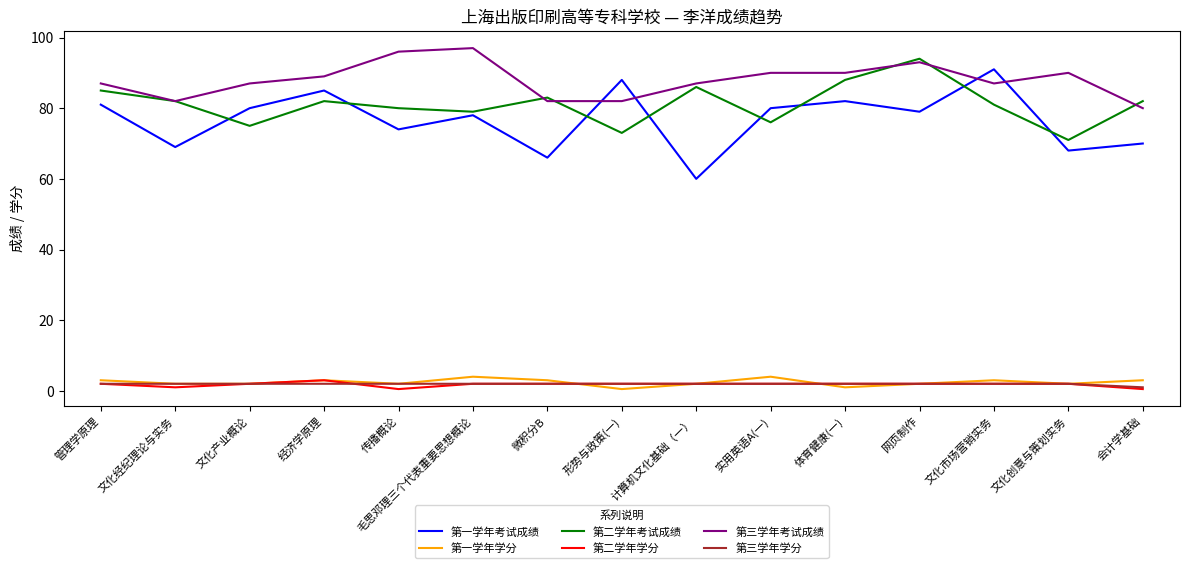

What is the difference between the maximum and minimum values in the 第三学年学分 series?

1.0